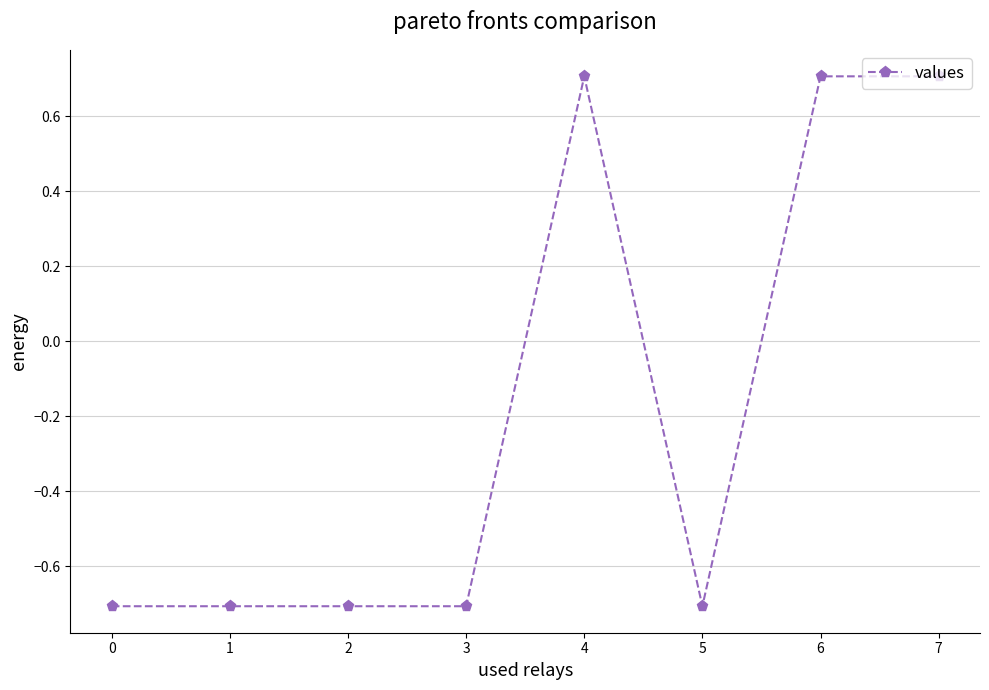

Is it true that the value at 4 is -0.3?

False